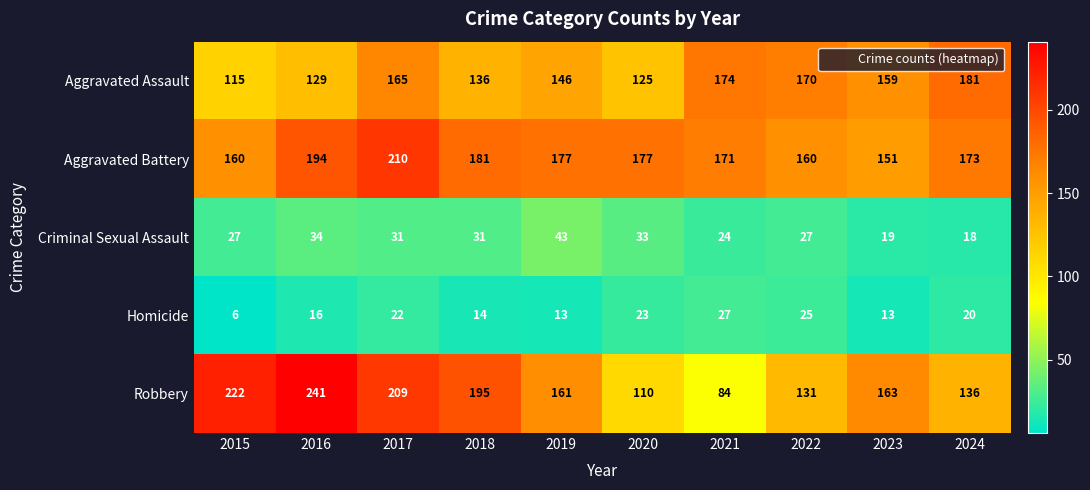

Rank the series by their maximum value, from highest to lowest.

Robbery, Aggravated Battery, Aggravated Assault, Criminal Sexual Assault, Homicide